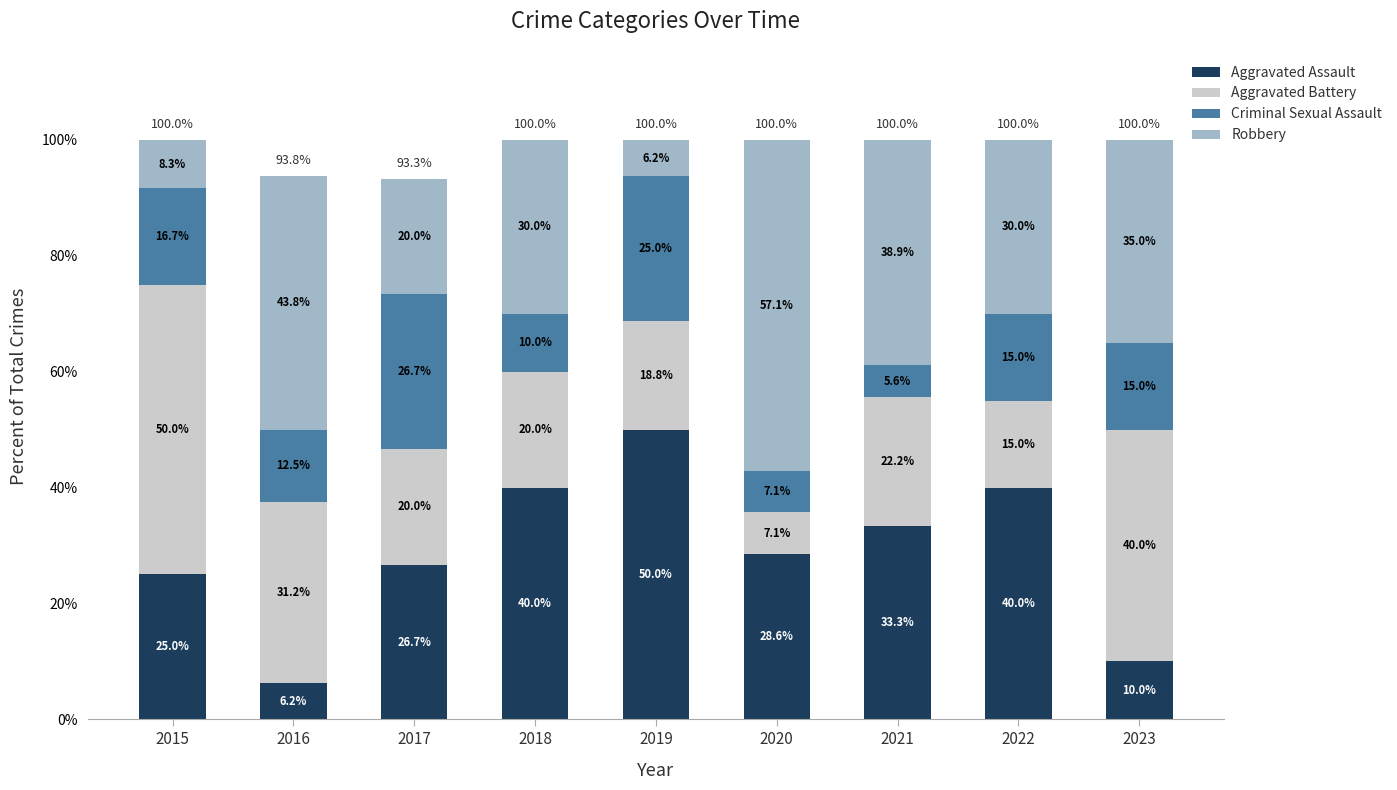

What is the total value across all series at 2018?

100.0